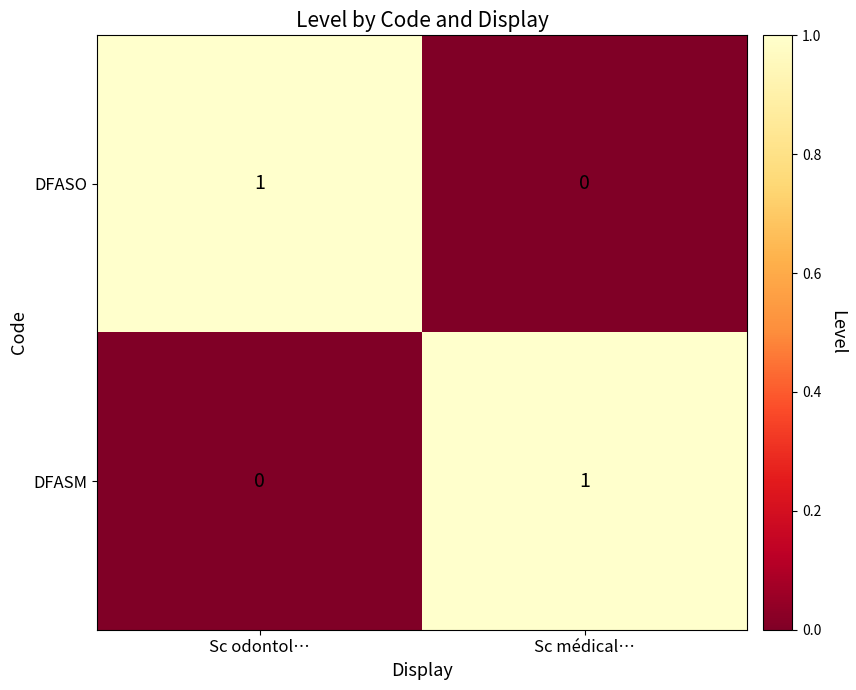

What is the maximum value shown in the chart?

1